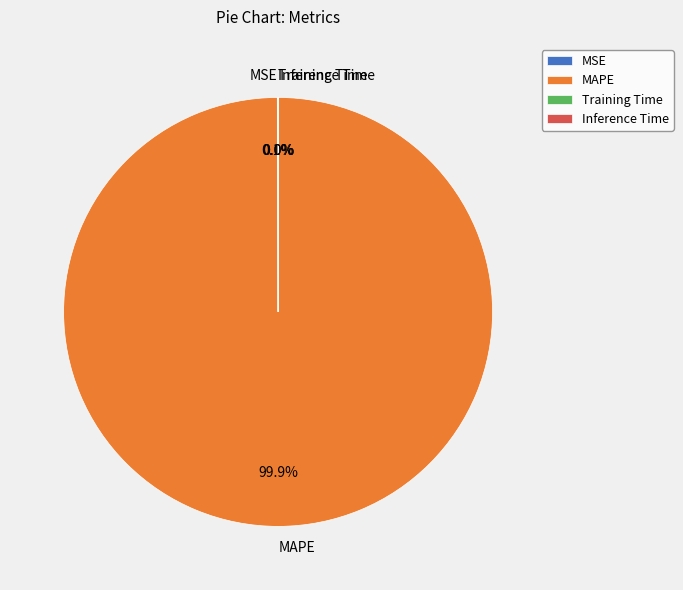

Which slice is the largest?

MAPE